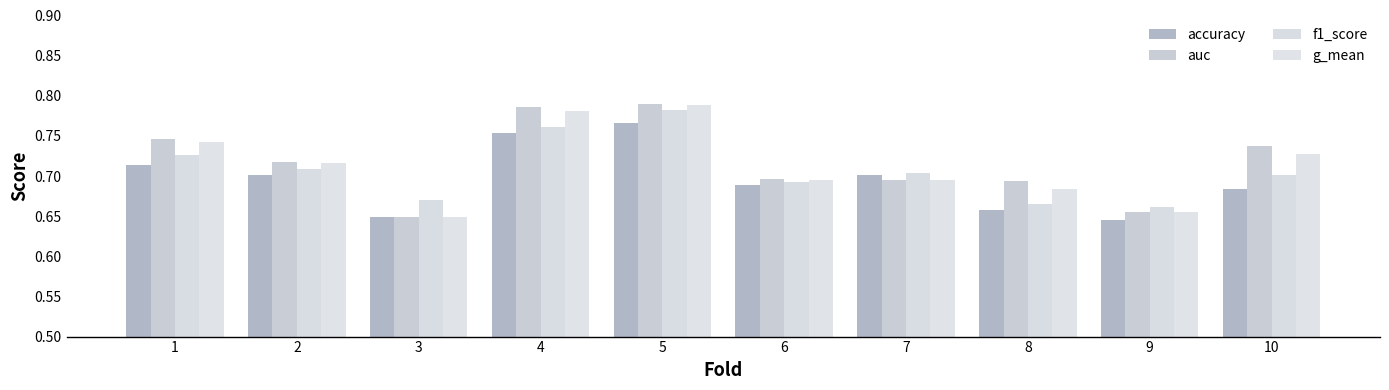

What is the minimum value shown in the chart?

0.6